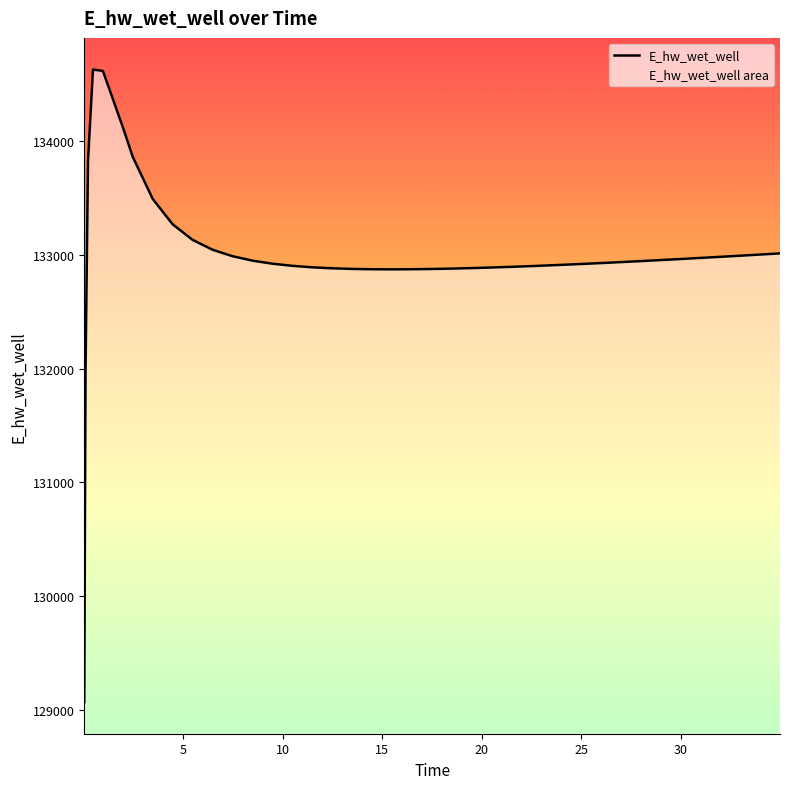

Count the number of categories in the chart.

40